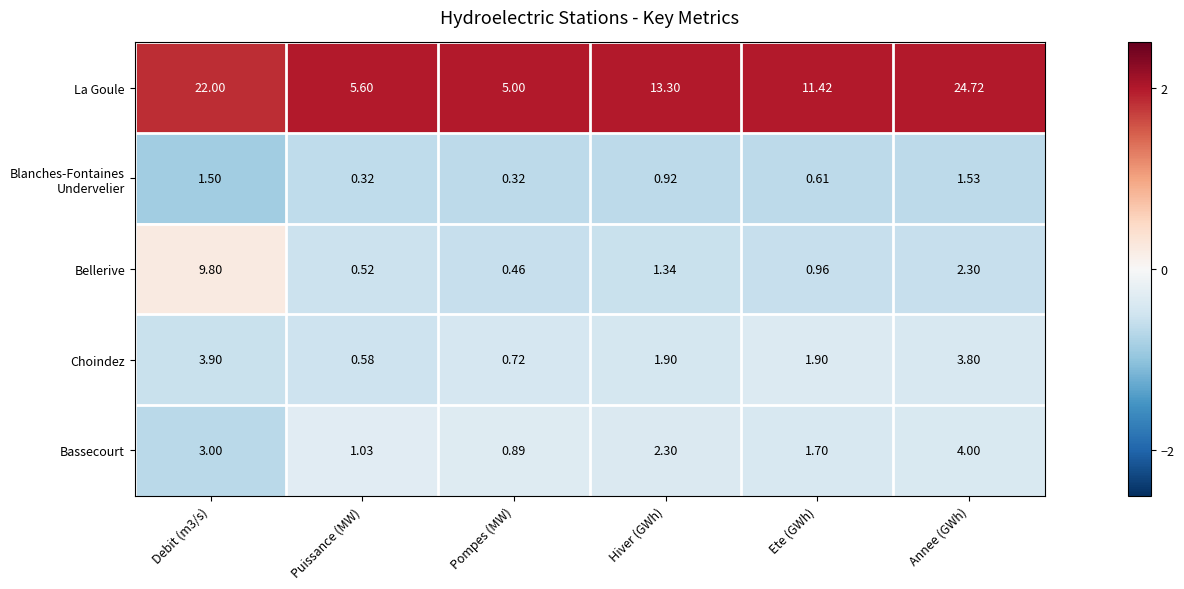

What is the spread (max minus min) of values at Hiver (GWh)?

12.4